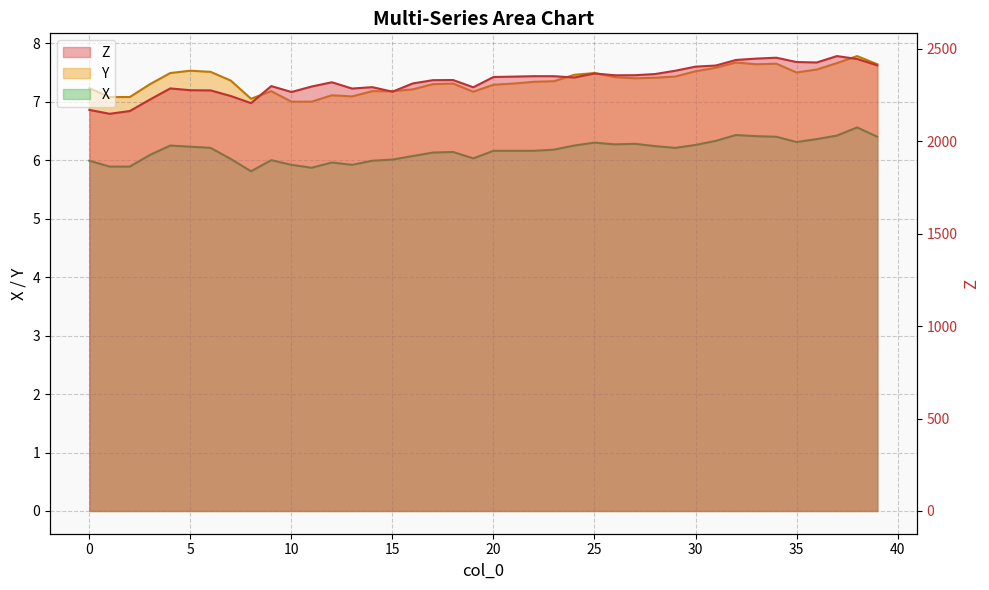

True or false: Y has a value of 7.2 at 14.

True